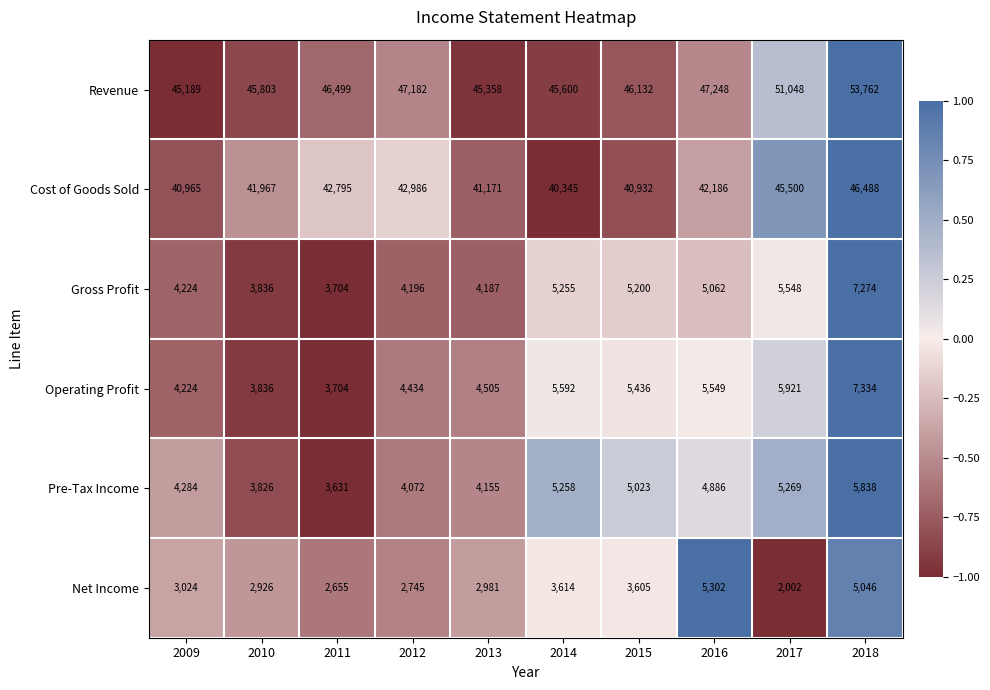

What is the minimum value for Gross Profit?

3704